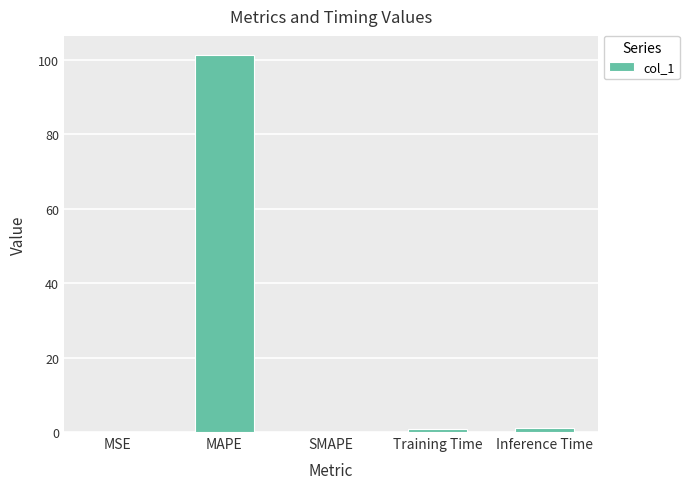

What is the change in value from SMAPE to Inference Time?

+1.1